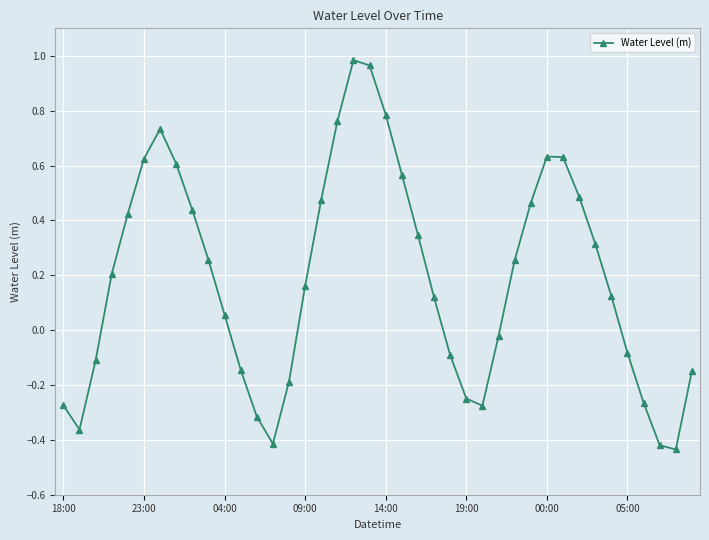

What is the sum of all values?

7.6